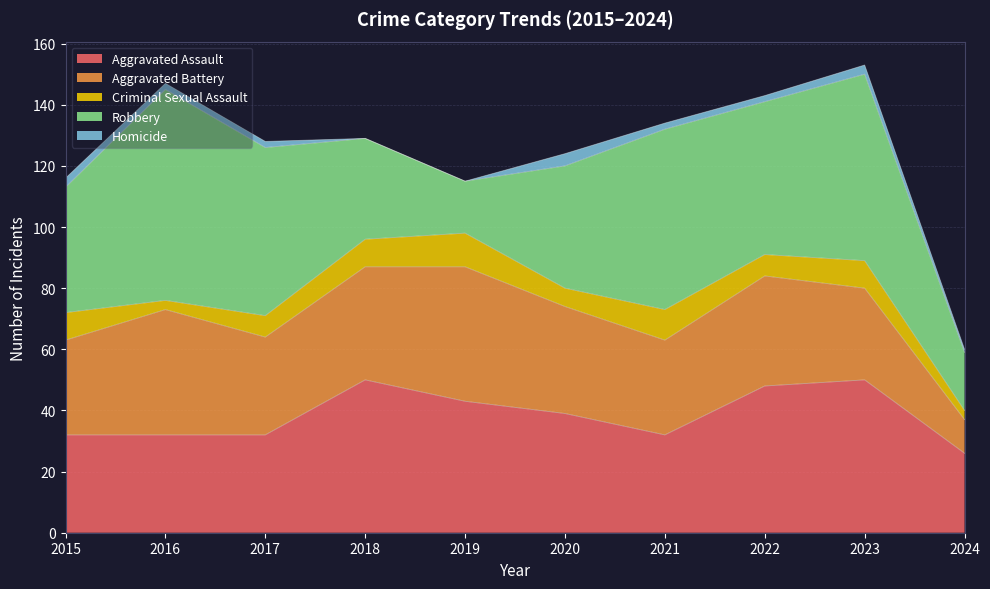

How many lines are shown in the chart?

5